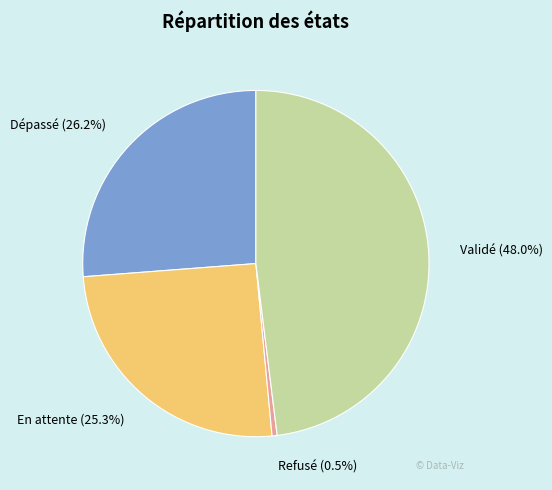

Is the sum of En attente and Validé greater than half?

Yes